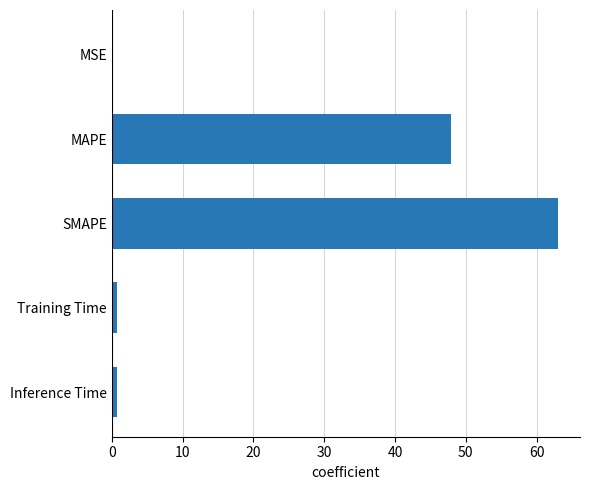

What is the greatest value displayed?

63.0